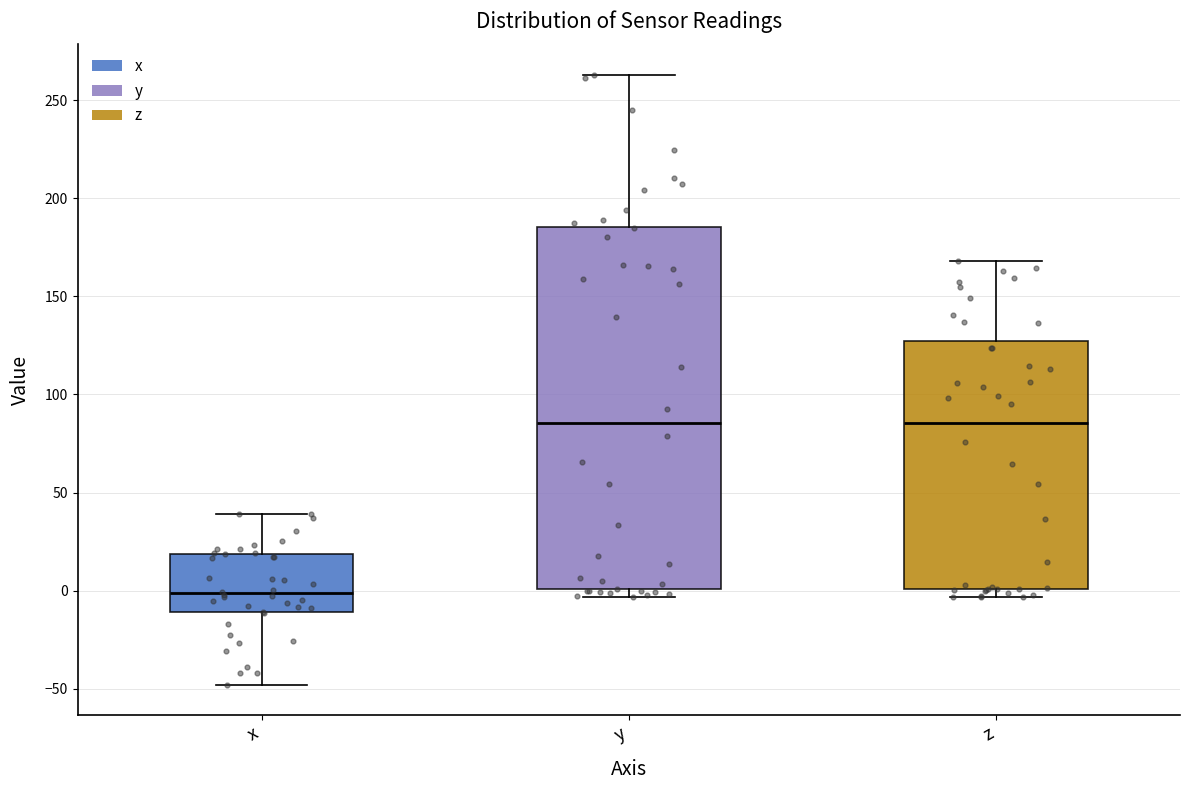

Reading left to right, read every box against the y-axis: the position of its median line, the range the box covers, and the ends of its whiskers. The values are not printed on the chart, so give them approximately, as read against the axis.

x: median 0, box -10 to 20, whiskers -50 to 40
y: median 85, box 0 to 185, whiskers -5 to 265
z: median 85, box 0 to 125, whiskers -5 to 170